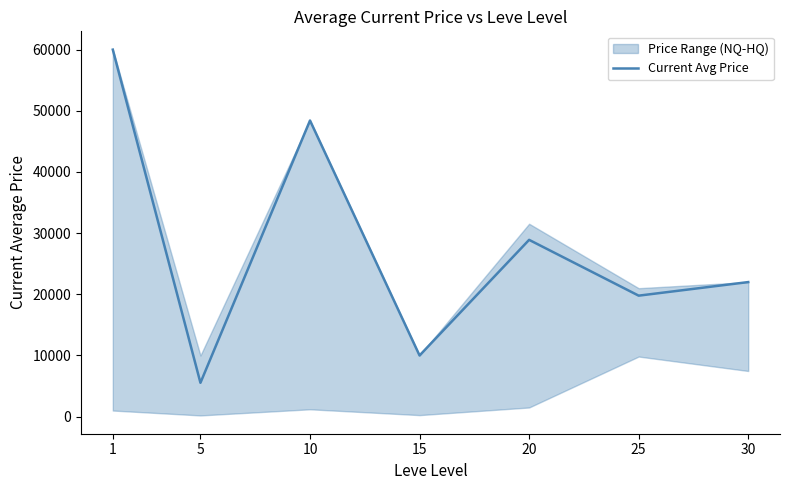

How many interior local peaks (higher than both neighbors) does the data have?

2